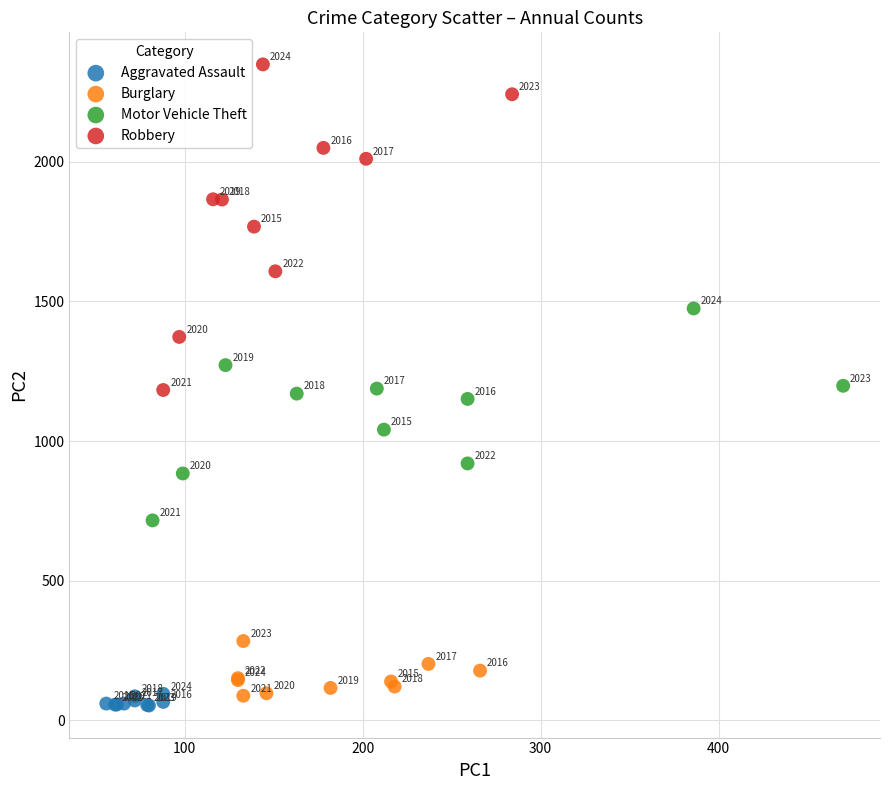

Which series has the widest spread of Y values?

Robbery